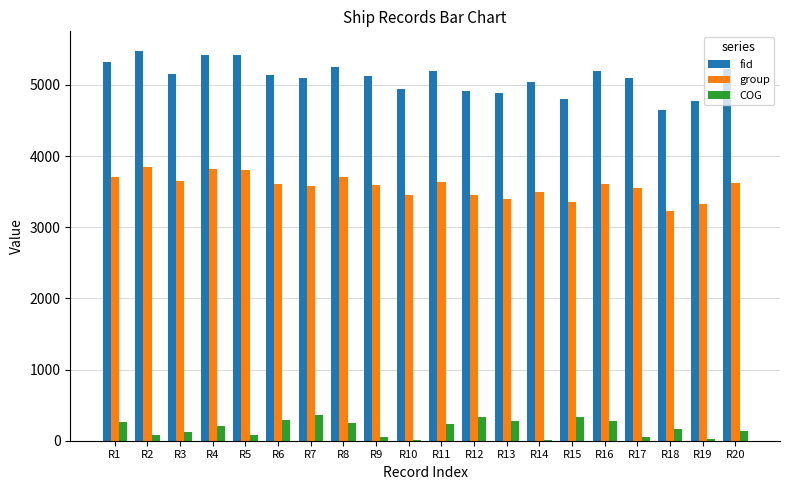

What is the highest value of the fid series?

5480.0